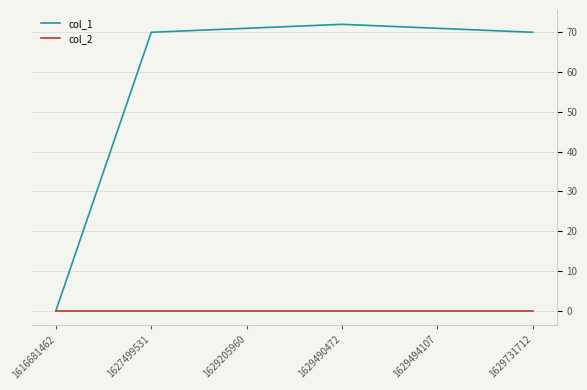

What is the total value across all series at 1627499531?

70